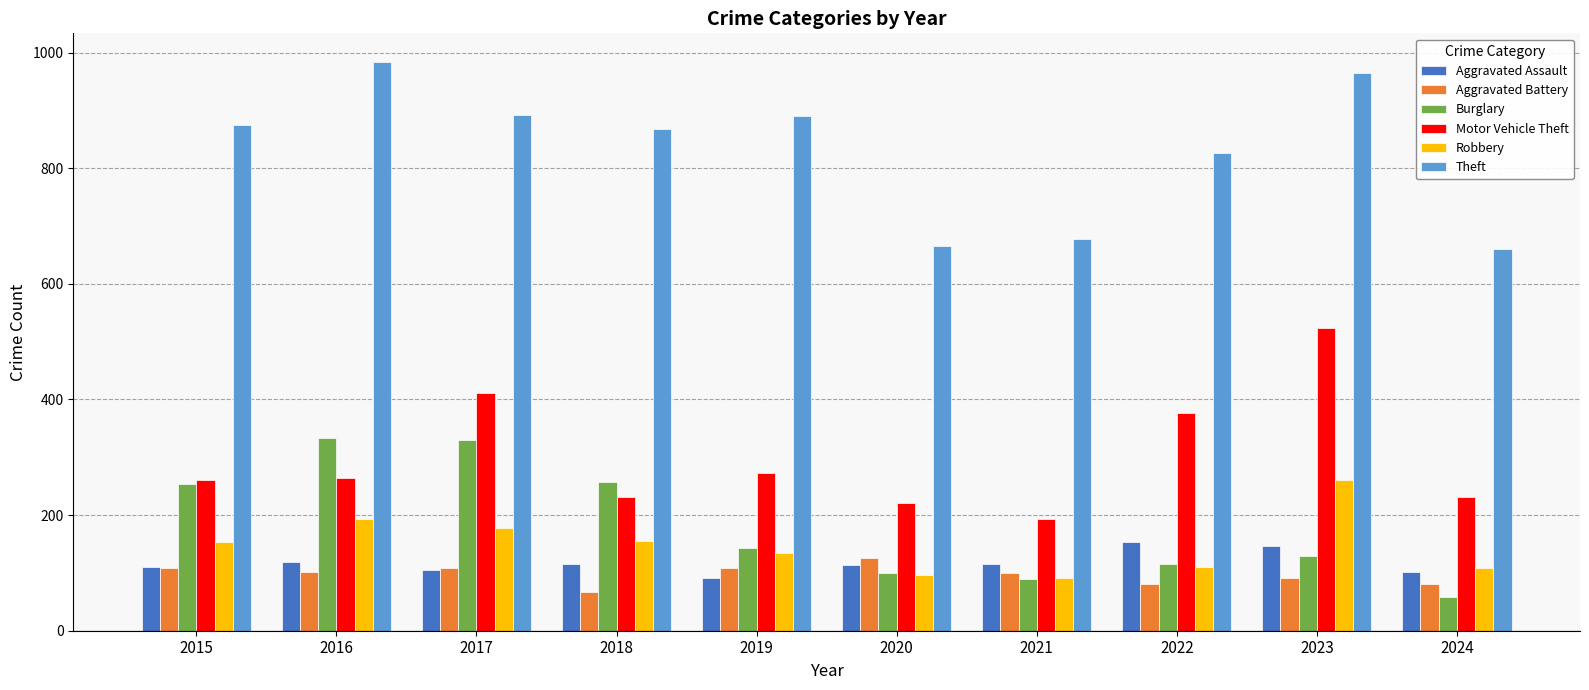

How many bars are there in total?

60